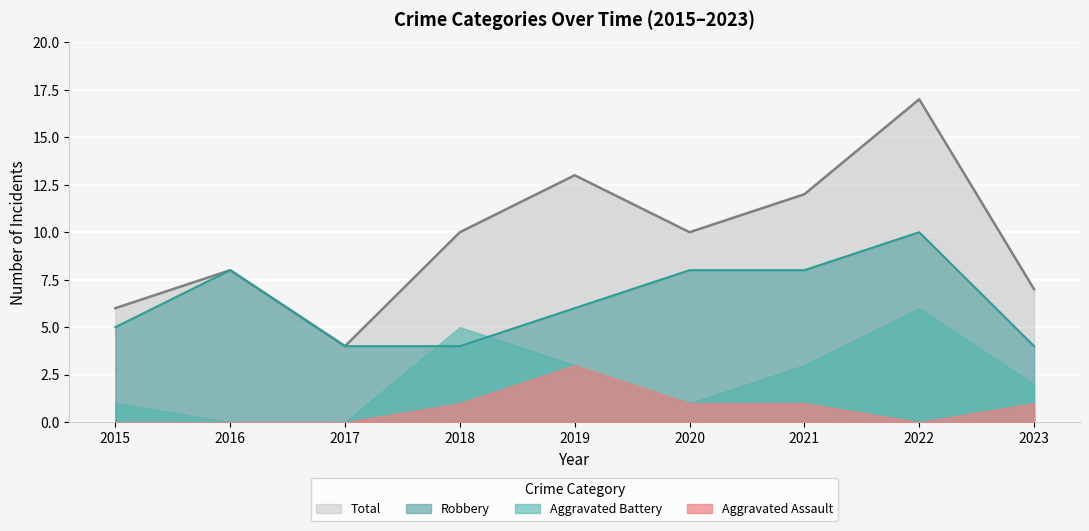

True or false: Robbery and Total intersect in this chart.

False